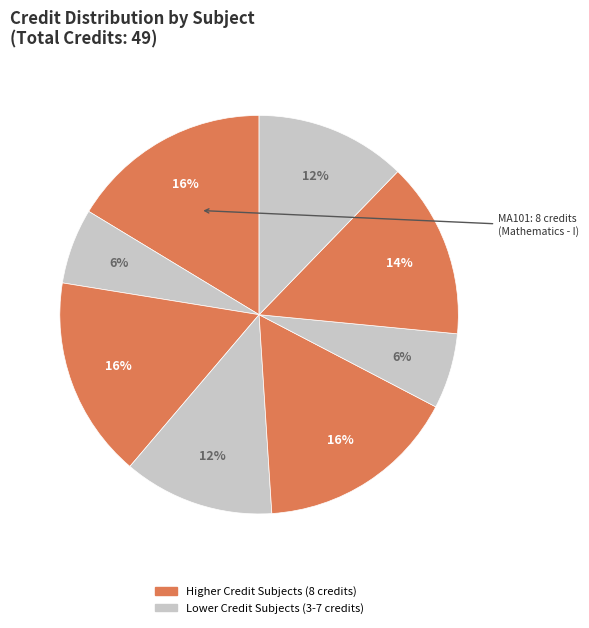

How many segments does this pie chart have?

8